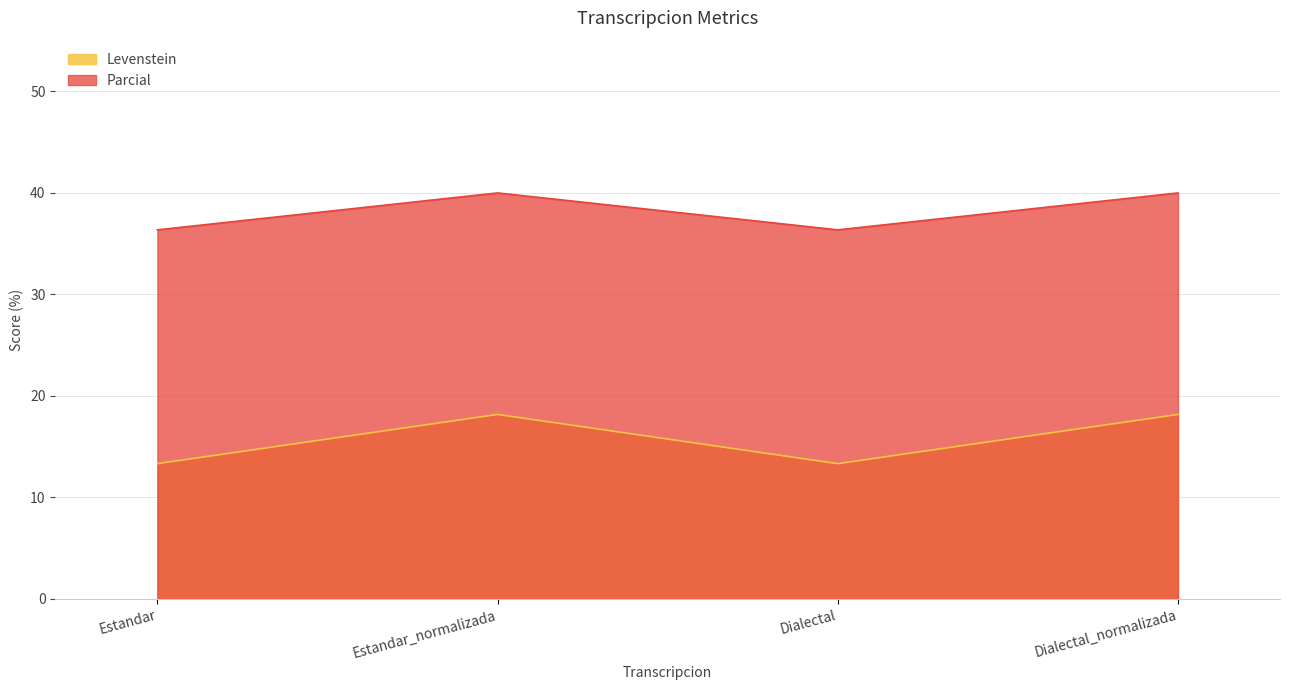

Which label corresponds to the largest value in the chart?

Estandar_normalizada